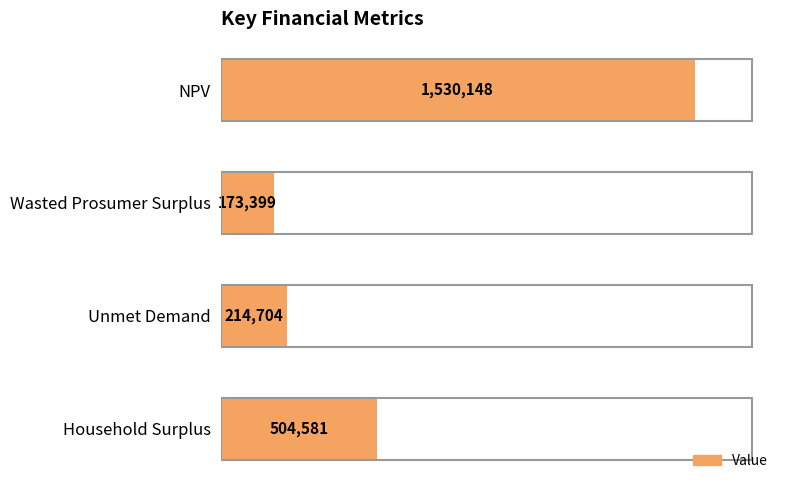

How many bars are there in total?

4